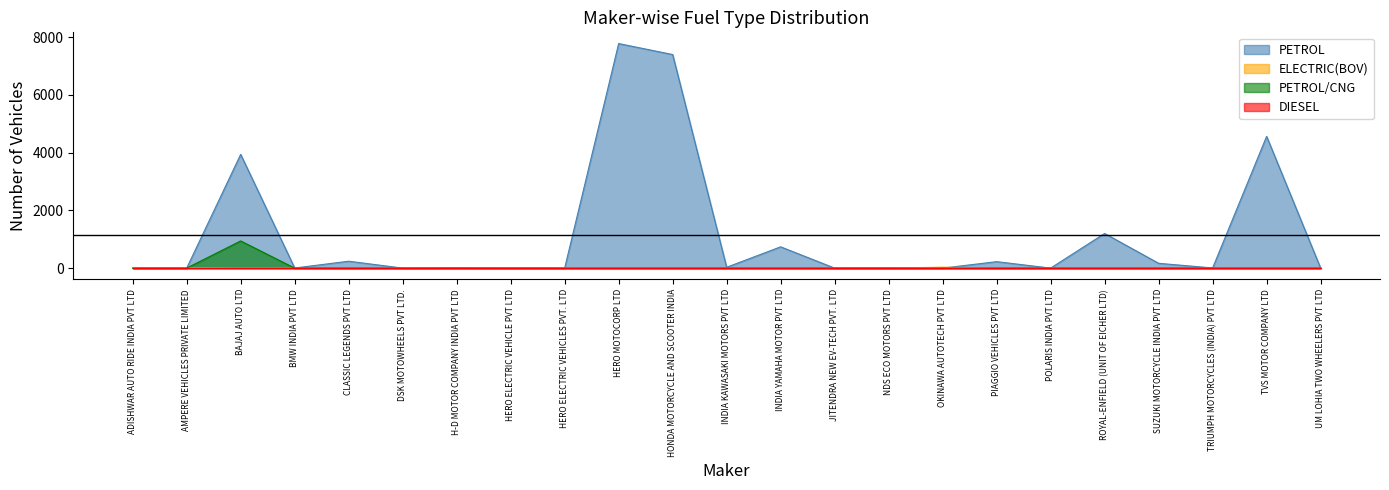

How many data points in PETROL are above 6?

11